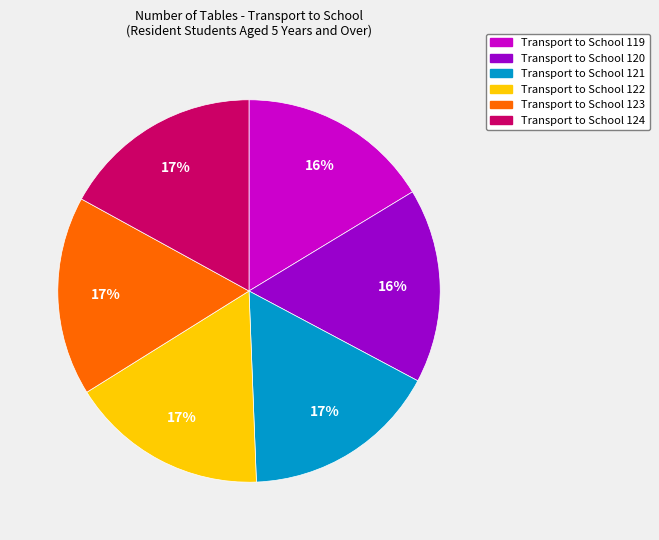

The Transport to School 122 slice represents 17% of the pie. True or false?

True